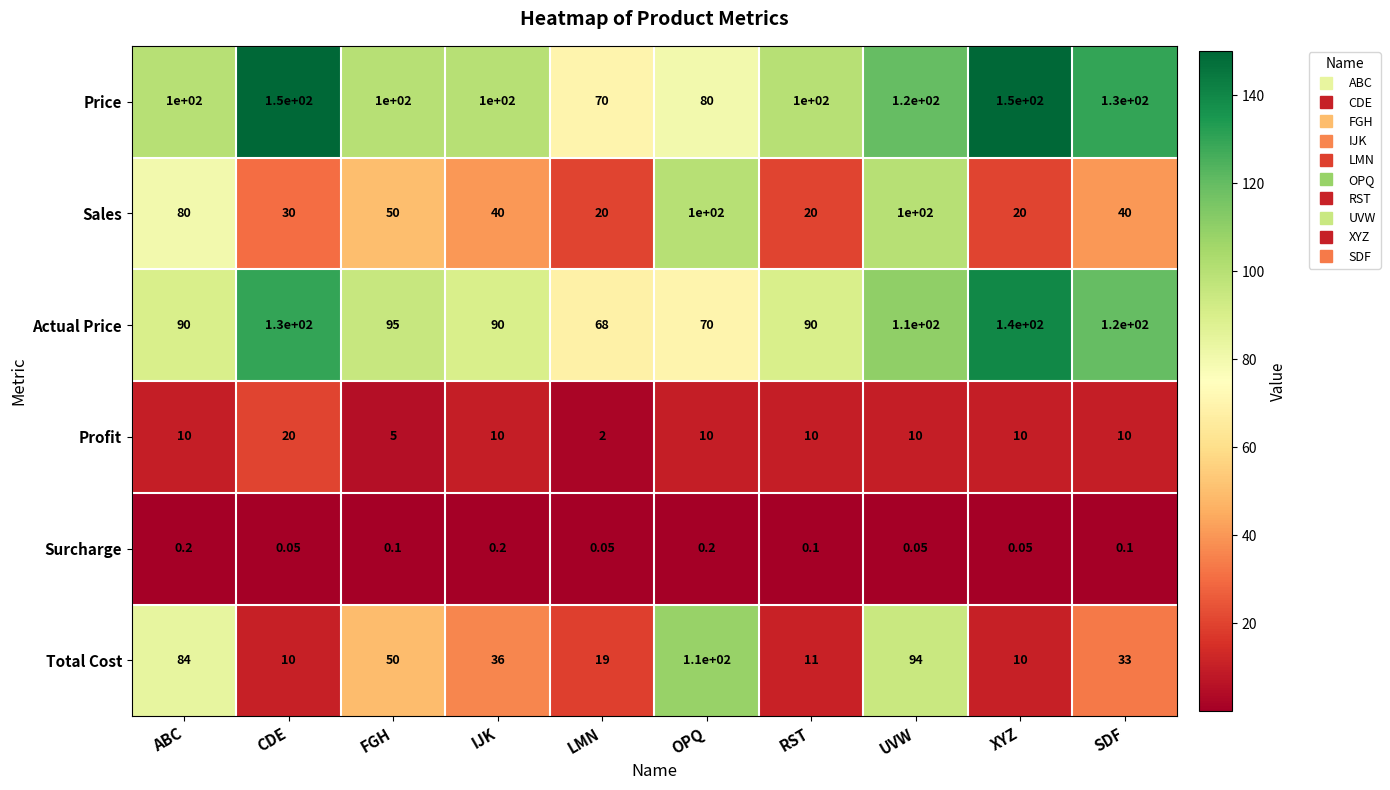

Which series has the widest spread of values?

Total Cost